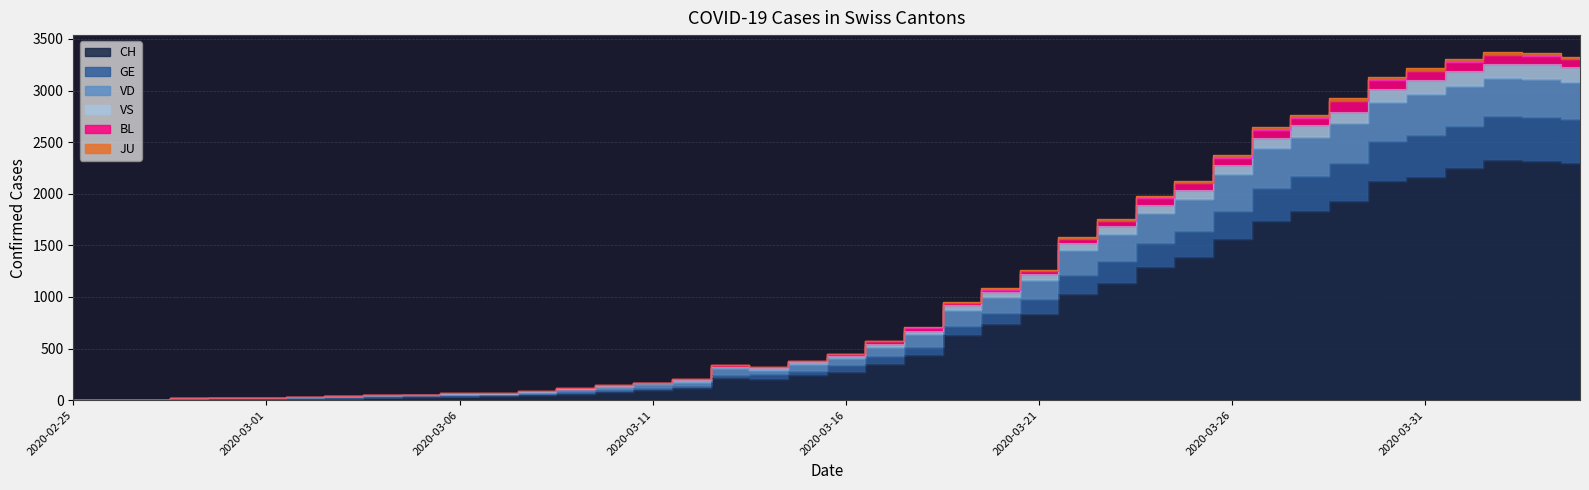

At which category does CH reach its first local peak?

2020-03-13